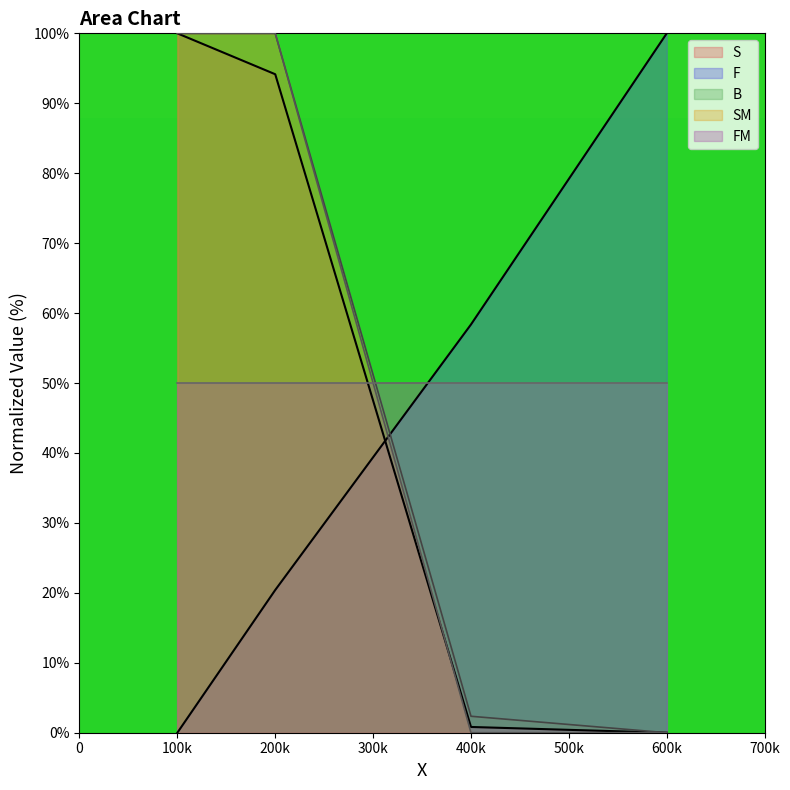

The value of SM at 100k is 100.0. True or false?

True